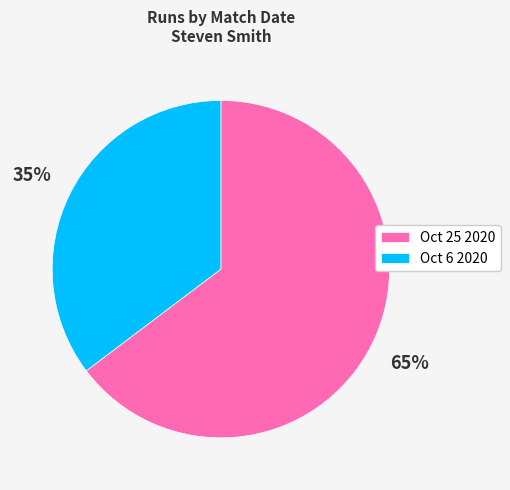

To the nearest percent, what portion does Oct 25 2020 represent?

65%